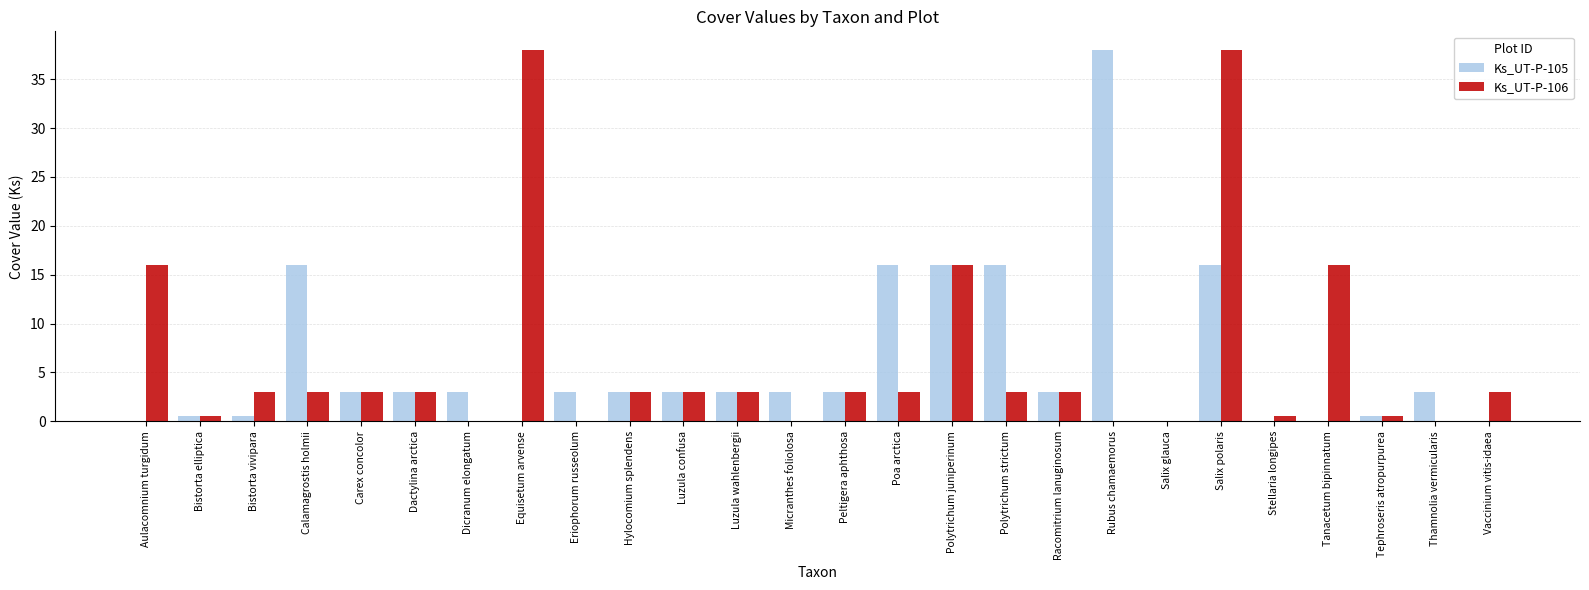

Does the chart contain stacked bars?

No